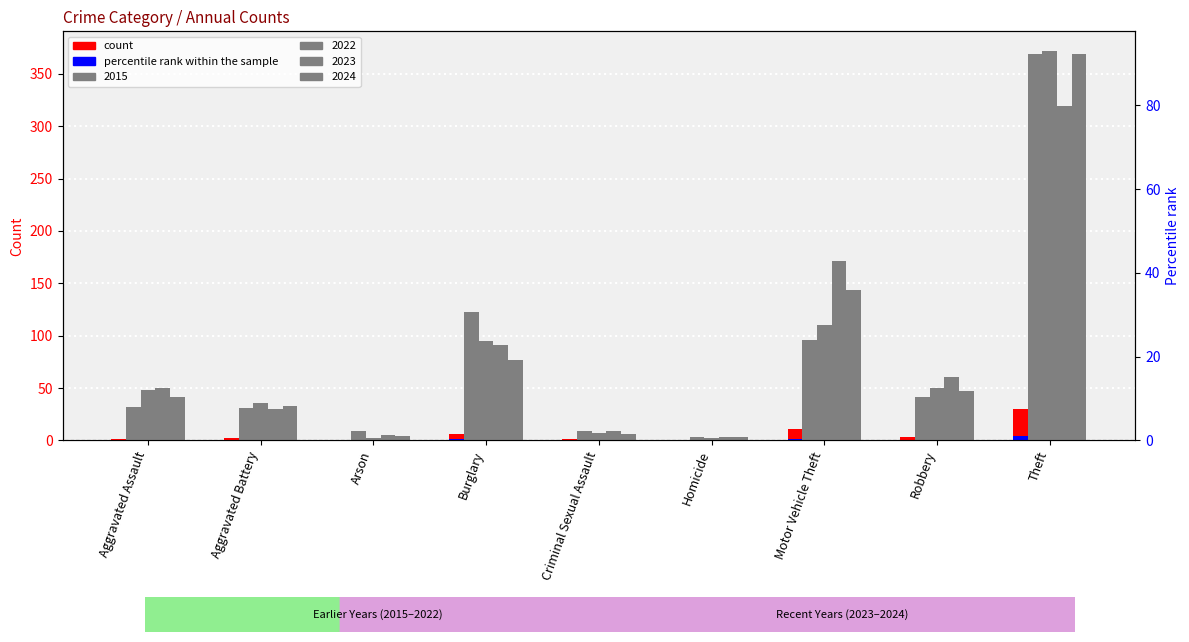

The 2024 series shows 5 at Arson. True or false?

False